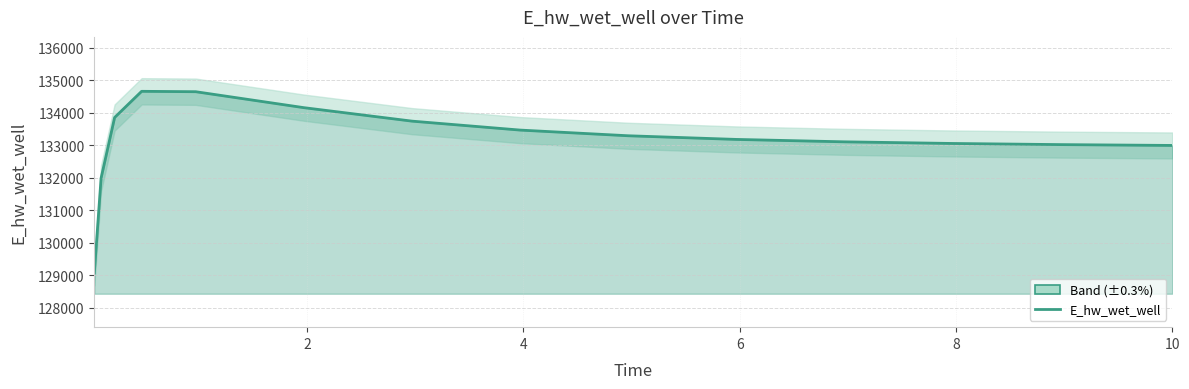

What is the minimum value shown in the chart?

129080.8